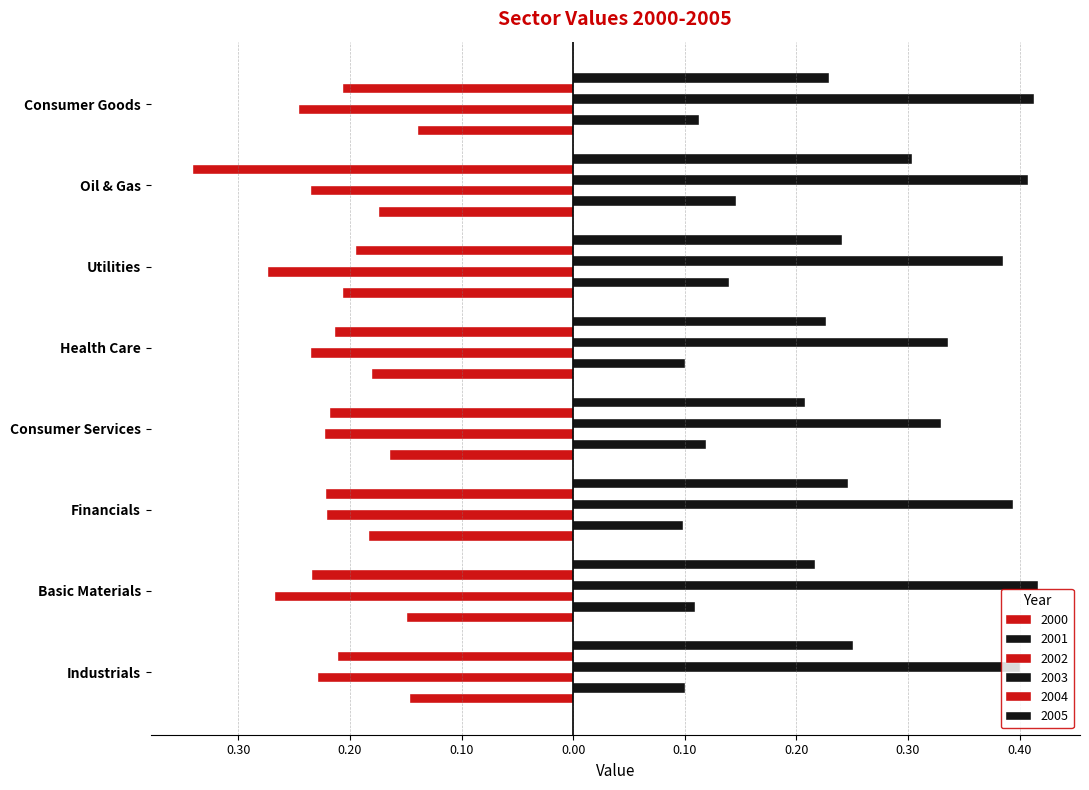

Which category has the lowest value in the 2003 series?

Consumer Services